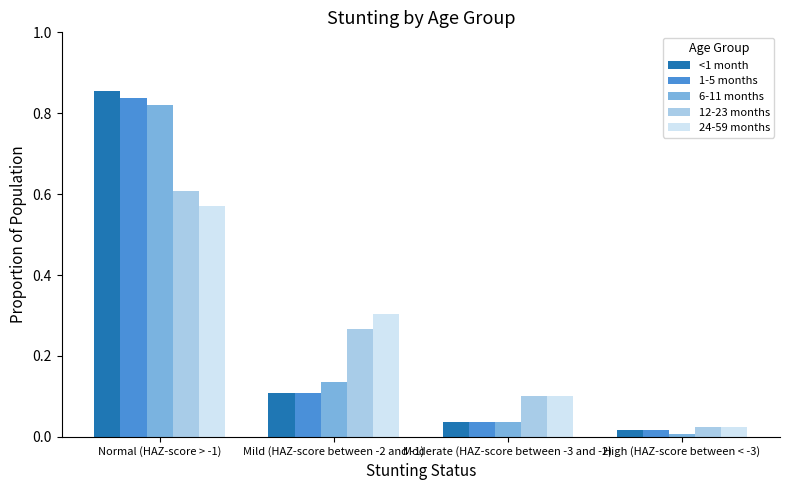

Rank the categories by 6-11 months value from highest to lowest.

Normal (HAZ-score > -1), Mild (HAZ-score between -2 and -1), Moderate (HAZ-score between -3 and -2), High (HAZ-score between < -3)